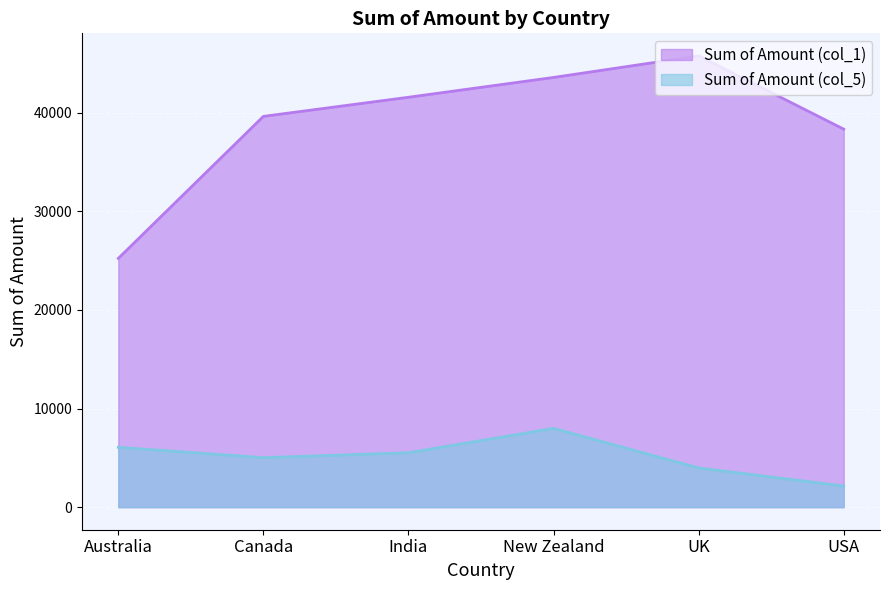

What is the total value across all series at USA?

40467